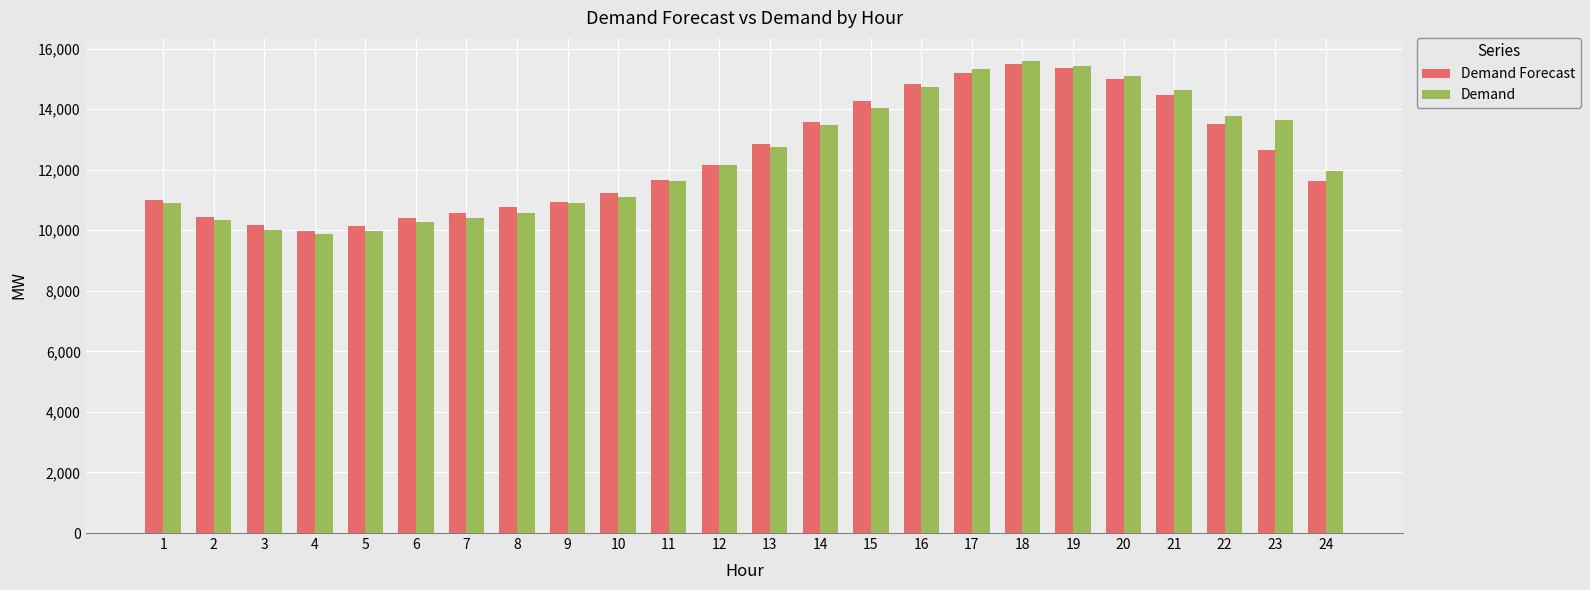

At how many categories does at least one series exceed 12771?

11